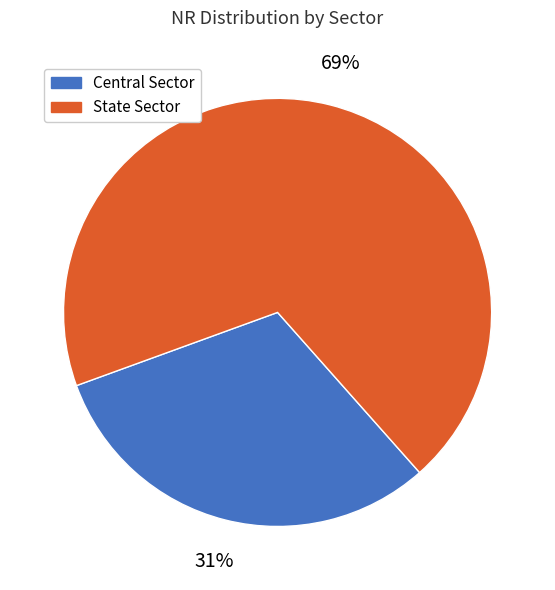

How many segments does this pie chart have?

2